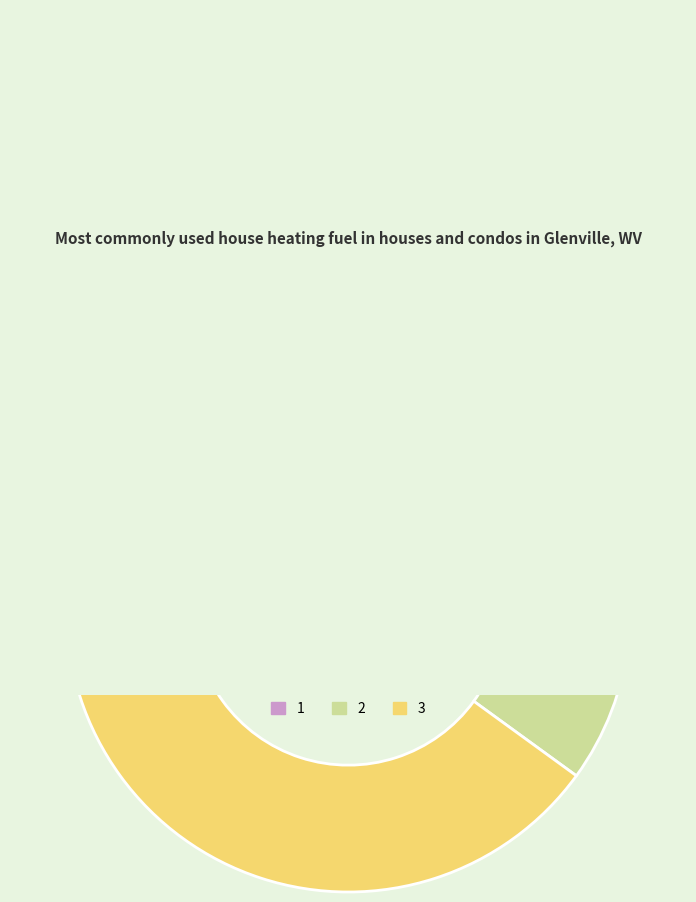

Rank the categories by value from lowest to highest.

1, 2, 3